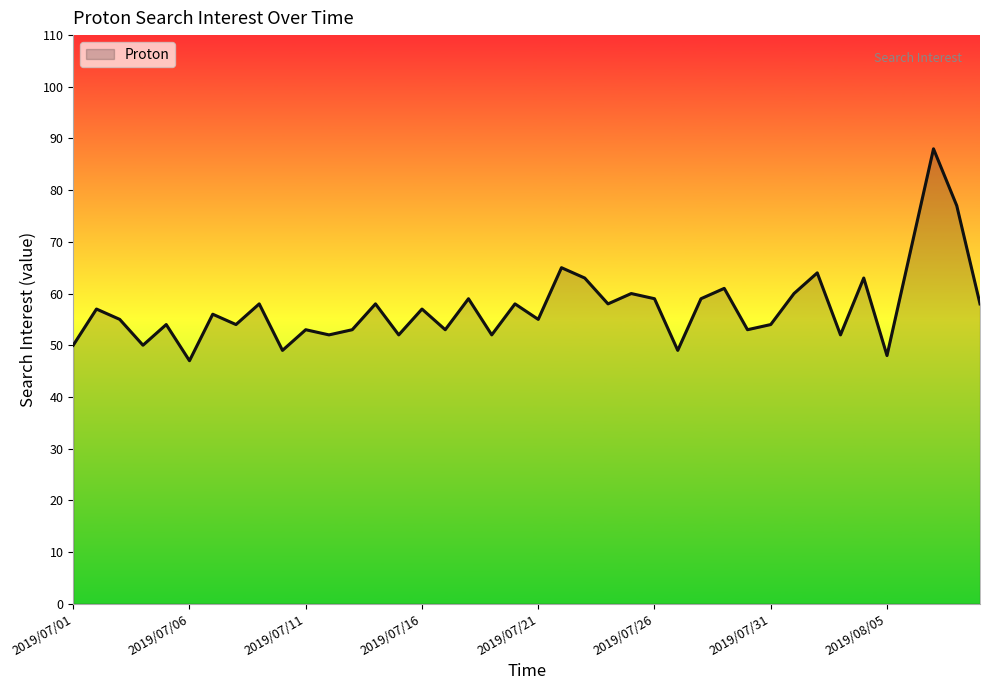

Is it true that the value at 2019/07/26 is 59?

True